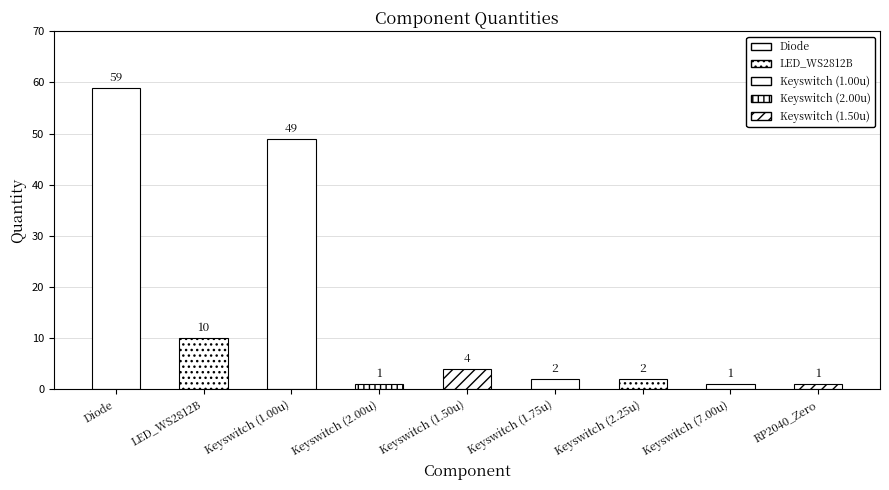

What is the minimum value shown in the chart?

1